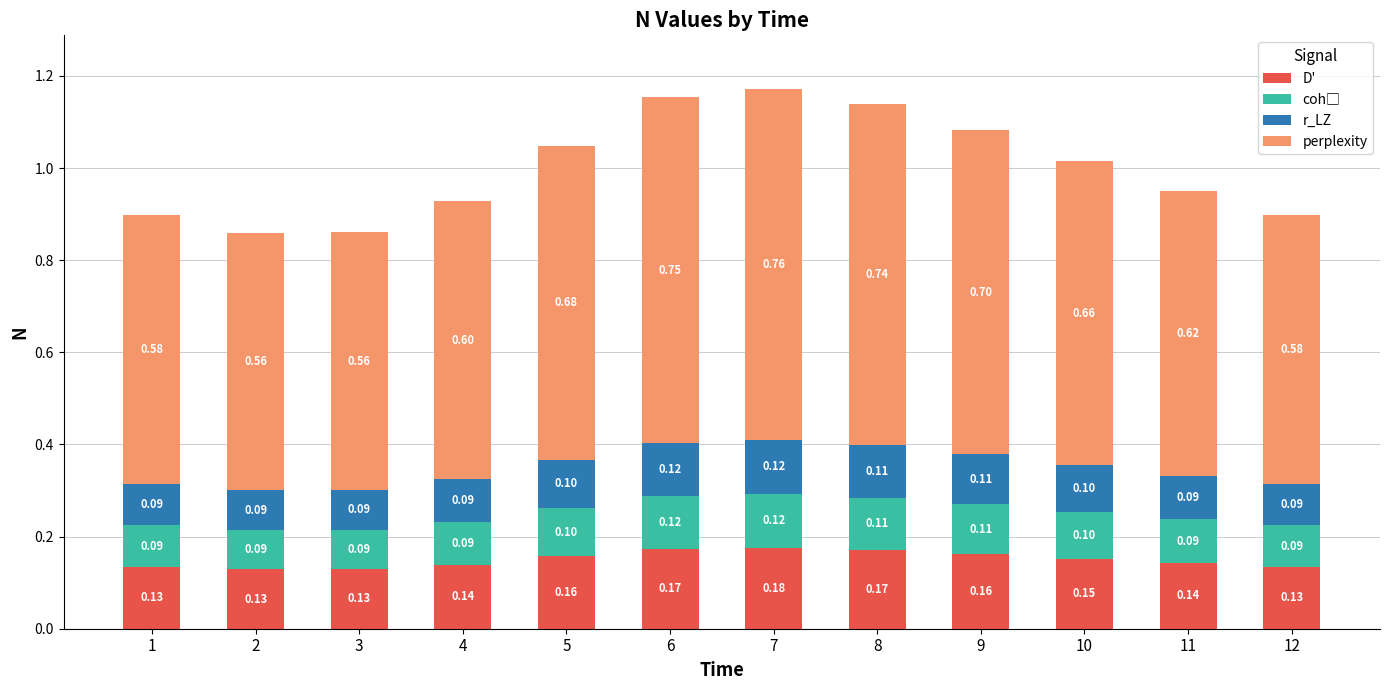

What is the total value across all series at 7?

1.2